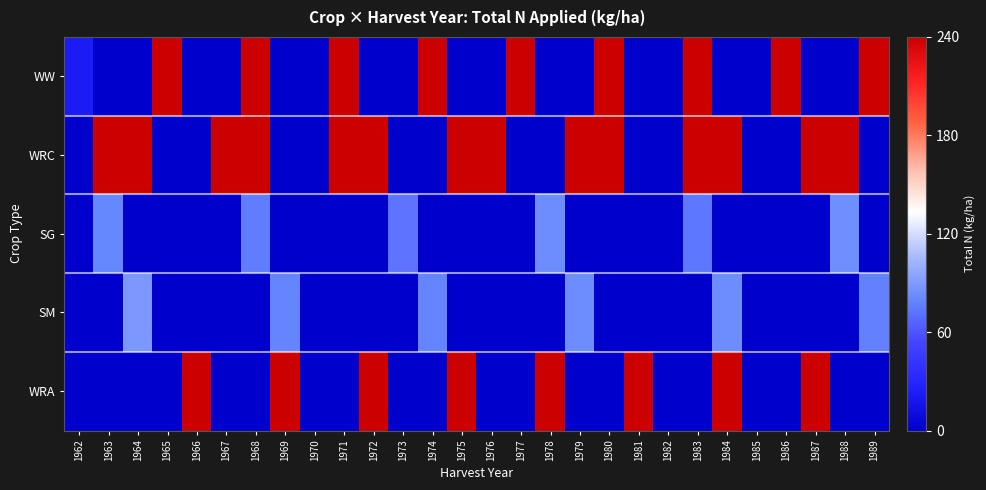

Reading right to left, extract all data points from this chart.

WW: 1989=240.0	1988=0.0	1987=0.0	1986=240.0	1985=0.0	1984=0.0	1983=240.0	1982=0.0	1981=0.0	1980=240.0	1979=0.0	1978=0.0	1977=240.0	1976=0.0	1975=0.0	1974=240.0	1973=0.0	1972=0.0	1971=240.0	1970=0.0	1969=0.0	1968=240.0	1967=0.0	1966=0.0	1965=240.0	1964=0.0	1963=0.0	1962=22.2
WRC: 1989=0.0	1988=240.0	1987=240.0	1986=0.0	1985=0.0	1984=240.0	1983=240.0	1982=0.0	1981=0.0	1980=240.0	1979=240.0	1978=0.0	1977=0.0	1976=240.0	1975=240.0	1974=0.0	1973=0.0	1972=240.0	1971=240.0	1970=0.0	1969=0.0	1968=240.0	1967=240.0	1966=0.0	1965=0.0	1964=240.0	1963=240.0	1962=0.0
SG: 1989=0.0	1988=83.9	1987=0.0	1986=0.0	1985=0.0	1984=0.0	1983=73.3	1982=0.0	1981=0.0	1980=0.0	1979=0.0	1978=83.4	1977=0.0	1976=0.0	1975=0.0	1974=0.0	1973=72.3	1972=0.0	1971=0.0	1970=0.0	1969=0.0	1968=75.7	1967=0.0	1966=0.0	1965=0.0	1964=0.0	1963=80.5	1962=0.0
SM: 1989=77.0	1988=0.0	1987=0.0	1986=0.0	1985=0.0	1984=83.3	1983=0.0	1982=0.0	1981=0.0	1980=0.0	1979=83.1	1978=0.0	1977=0.0	1976=0.0	1975=0.0	1974=79.1	1973=0.0	1972=0.0	1971=0.0	1970=0.0	1969=79.2	1968=0.0	1967=0.0	1966=0.0	1965=0.0	1964=88.5	1963=0.0	1962=0.0
WRA: 1989=0.0	1988=0.0	1987=240.0	1986=0.0	1985=0.0	1984=240.0	1983=0.0	1982=0.0	1981=240.0	1980=0.0	1979=0.0	1978=240.0	1977=0.0	1976=0.0	1975=240.0	1974=0.0	1973=0.0	1972=240.0	1971=0.0	1970=0.0	1969=240.0	1968=0.0	1967=0.0	1966=240.0	1965=0.0	1964=0.0	1963=0.0	1962=0.0